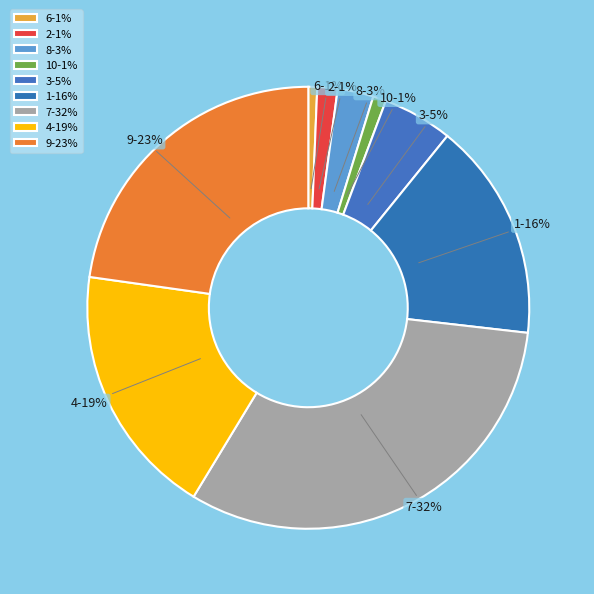

Is the sum of 10 and 4 greater than half?

No